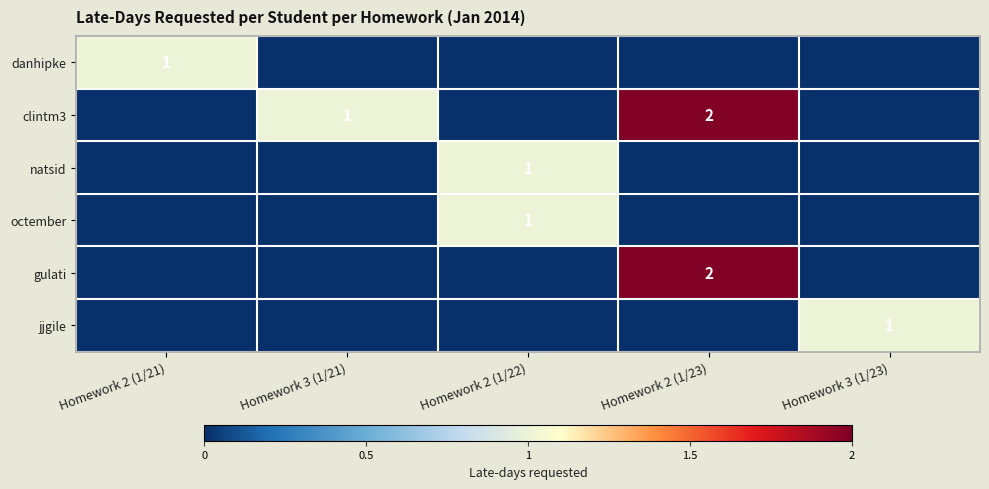

Which label corresponds to the smallest value in the chart?

Homework 3 (1/21)